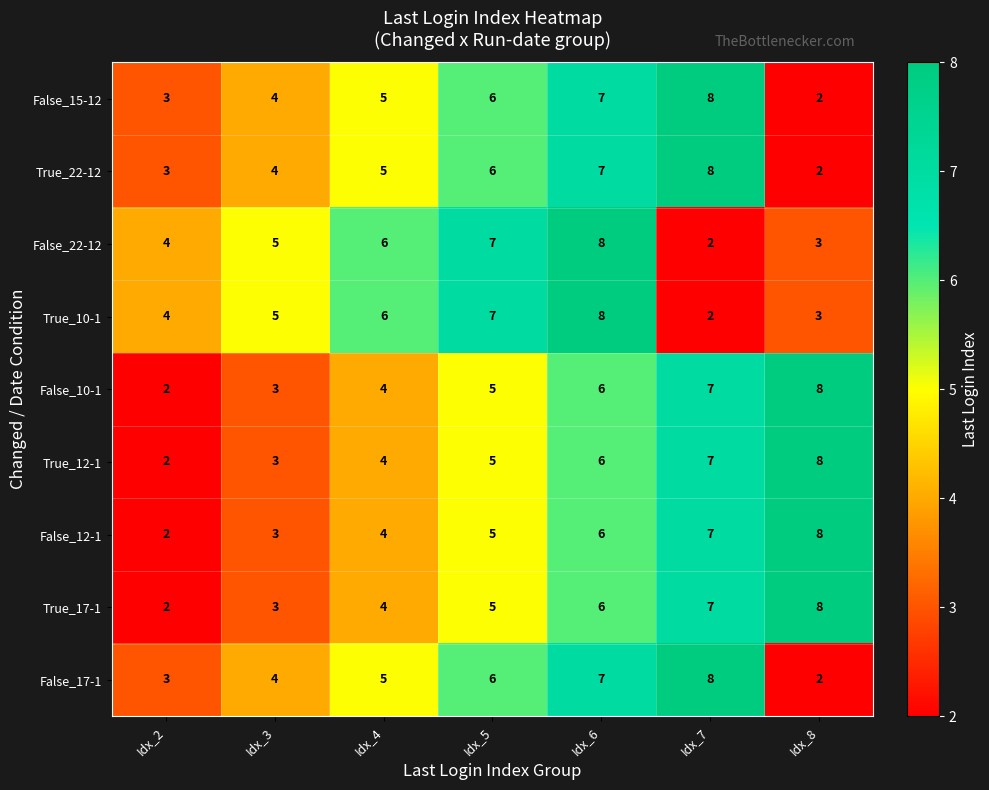

What is the sum of all False_22-12 values?

35